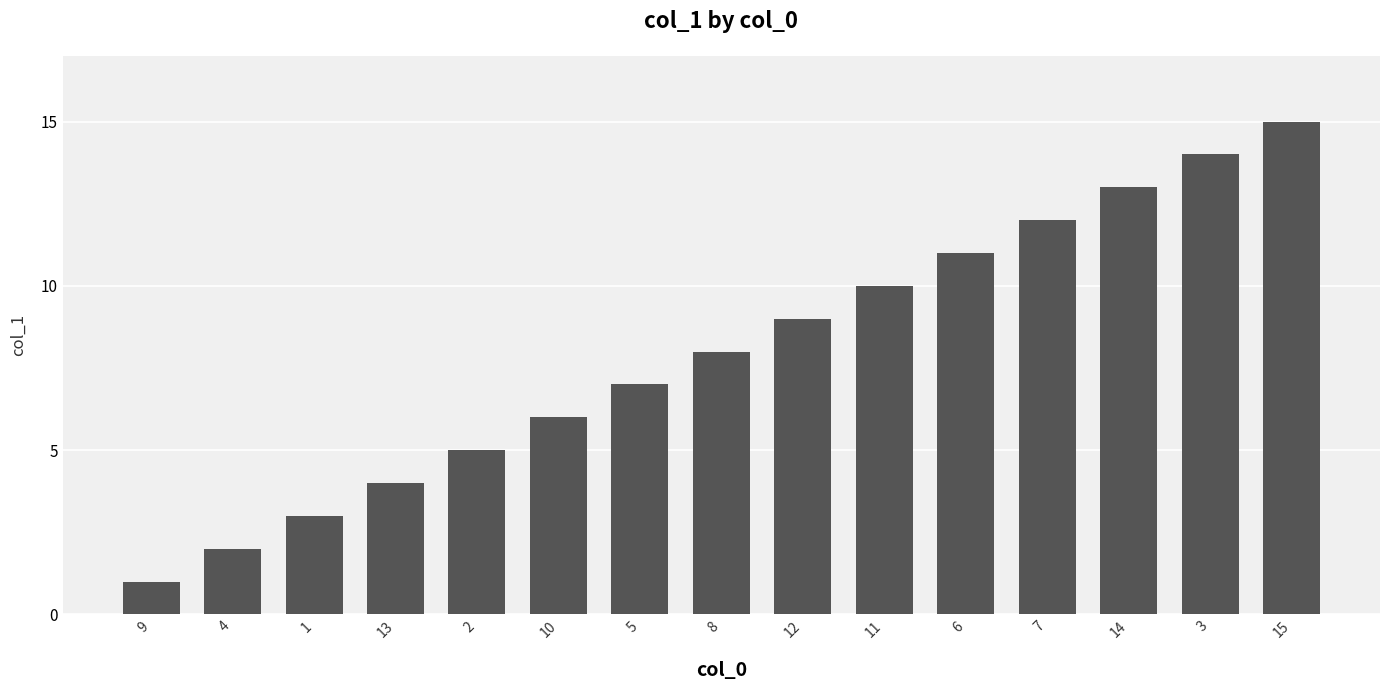

At which category does the chart reach its minimum across all series?

9